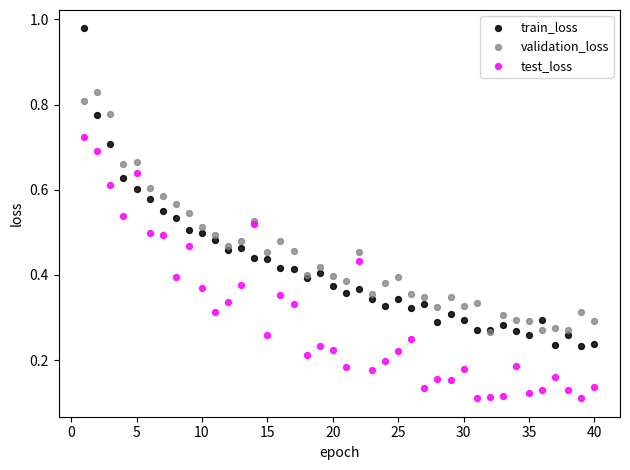

What are all the series names shown in the legend?

train_loss, validation_loss, test_loss